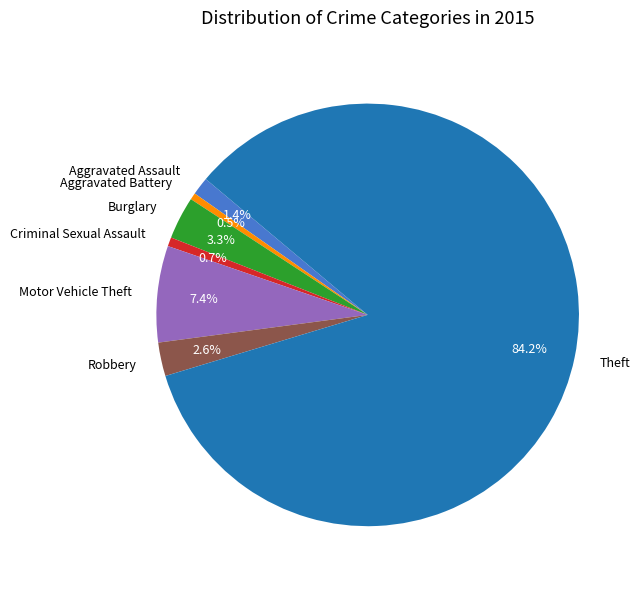

To the nearest percent, what is the difference between the Motor Vehicle Theft and Aggravated Battery slice percentages?

7%